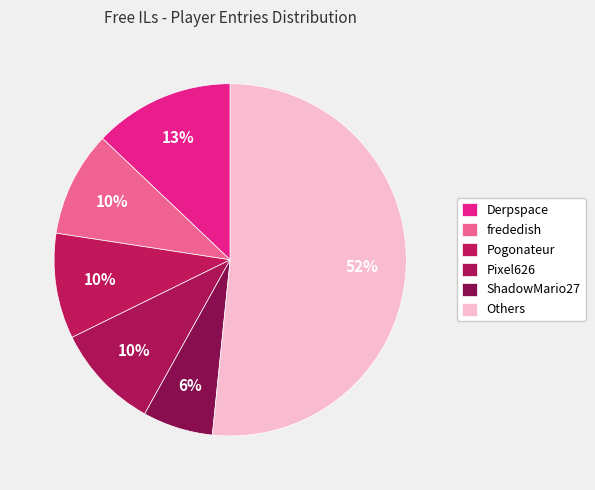

How many segments does this pie chart have?

6